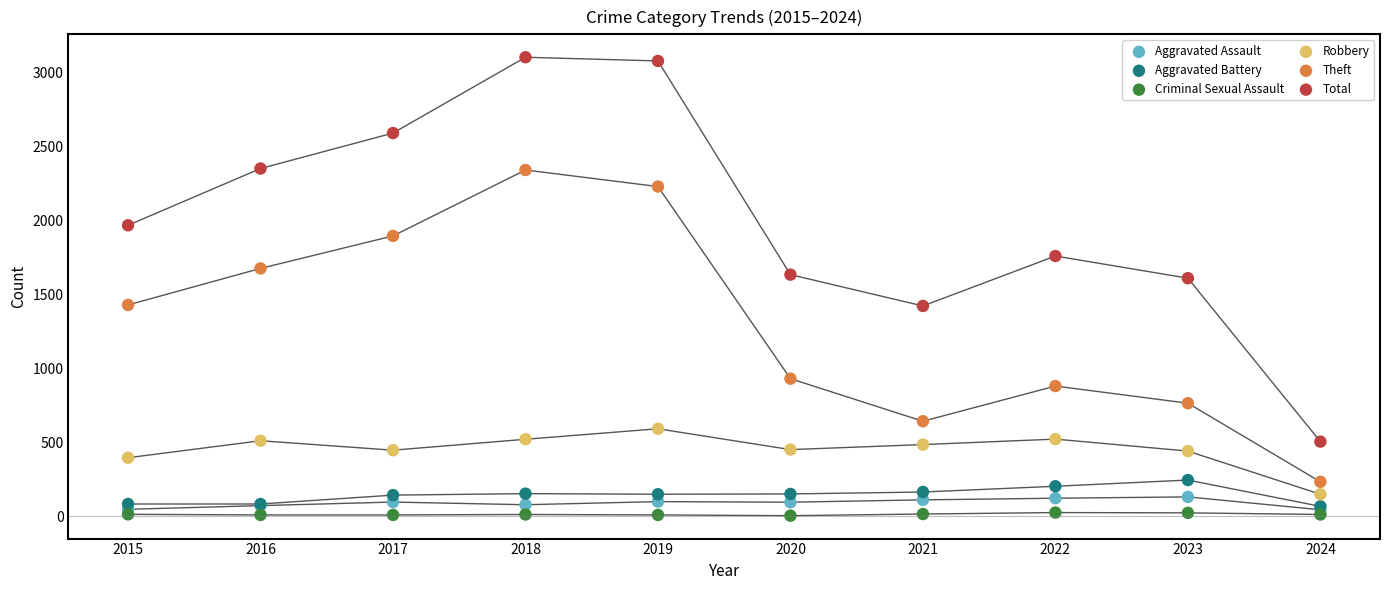

What are all the series names shown in the legend?

Aggravated Assault, Aggravated Battery, Criminal Sexual Assault, Robbery, Theft, Total